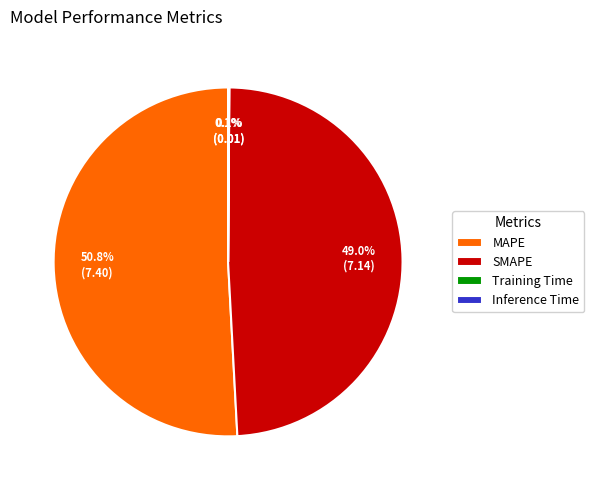

Which category accounts for the majority?

MAPE